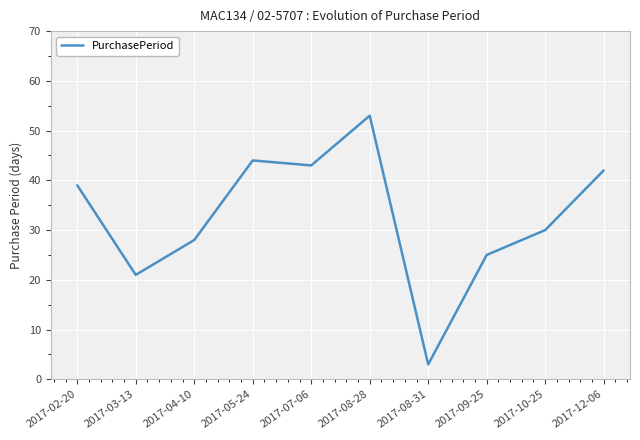

What is the sum of all values?

328